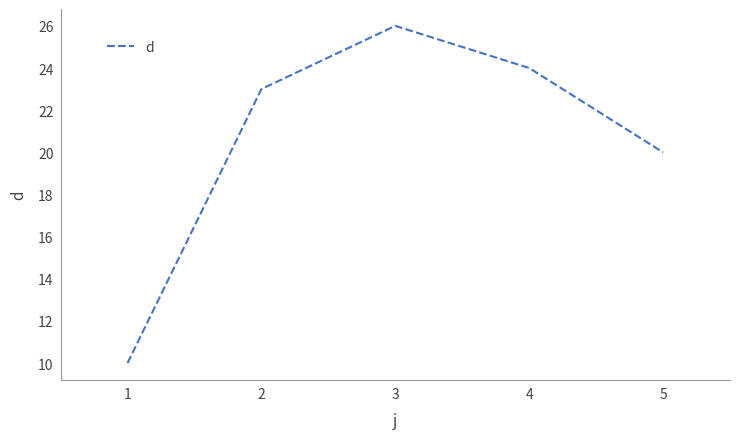

What is the difference between the maximum and minimum values?

16